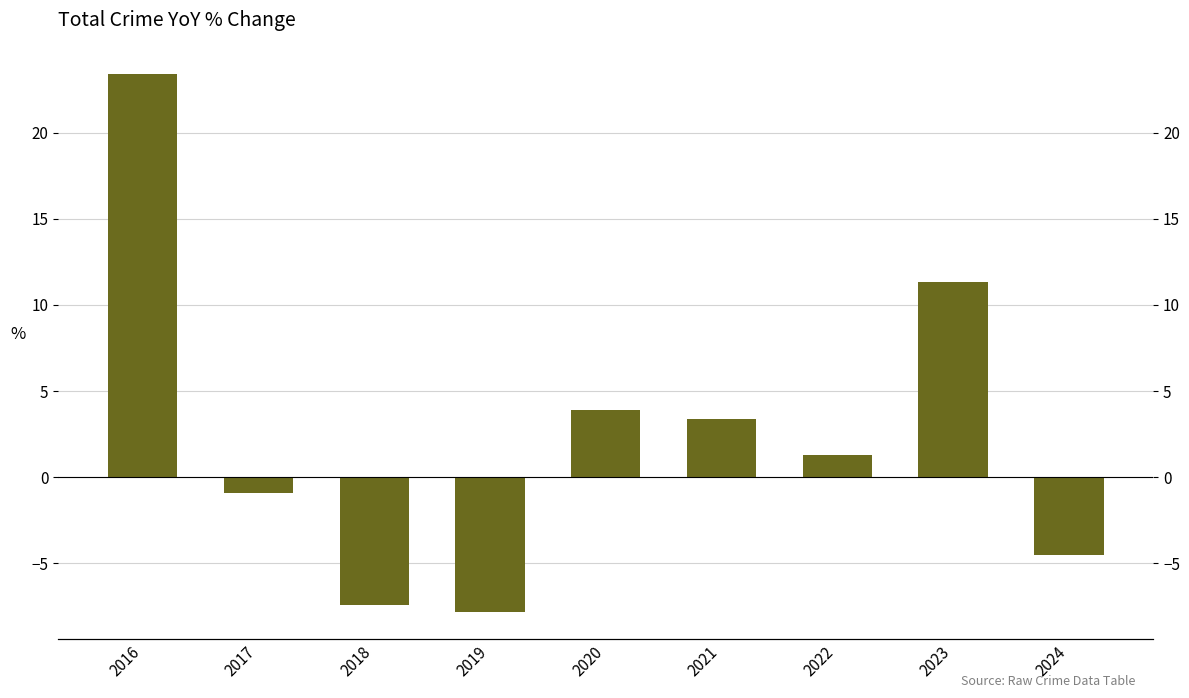

Is it true that the value at 2020 is 6.3?

False